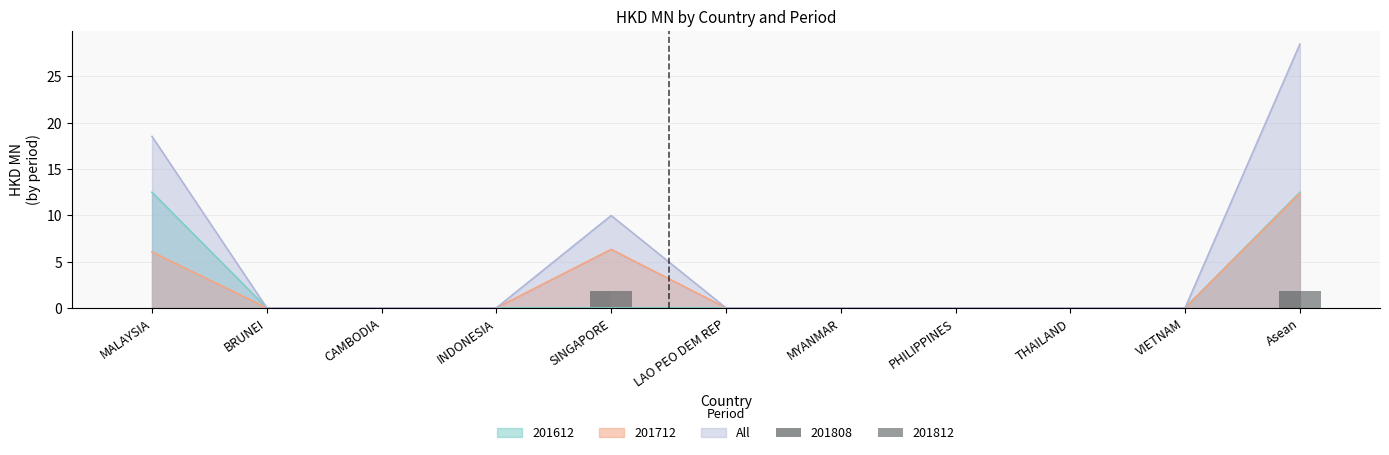

Reading left to right, list all the values displayed in this chart.

201612: 12.5	0.0	0.0	0.0	0.0	0.0	0.0	0.0	0.0	0.0	12.5
201712: 6.0	0.0	0.0	0.0	6.3	0.0	0.0	0.0	0.0	0.0	12.4
201808: 0.0	0.0	0.0	0.0	1.8	0.0	0.0	0.0	0.0	0.0	1.8
201812: 0.0	0.0	0.0	0.0	1.8	0.0	0.0	0.0	0.0	0.0	1.8
All: 18.5	0.0	0.0	0.0	10.0	0.0	0.0	0.0	0.0	0.0	28.5